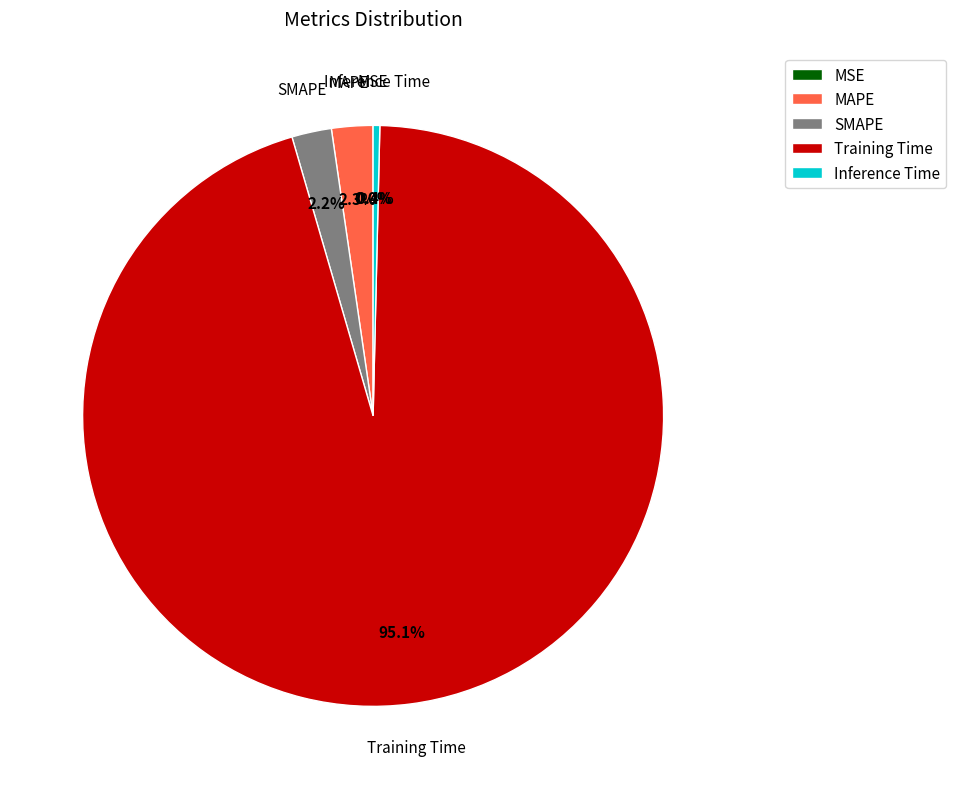

What is the majority slice?

Training Time